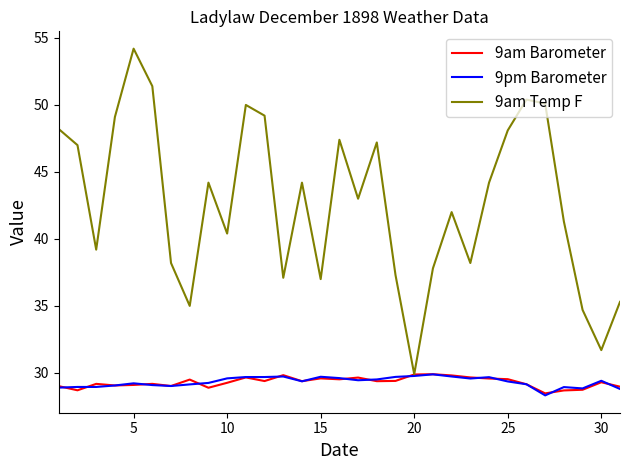

Which series has the widest spread of values?

9am Temp F